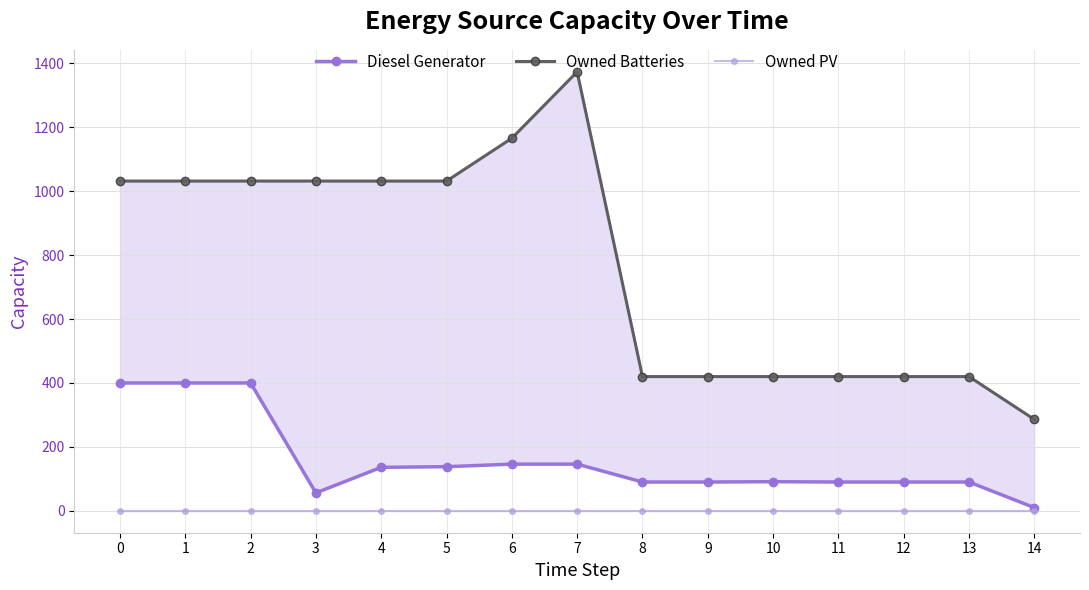

What is the difference between the highest and lowest values at 7?

1374